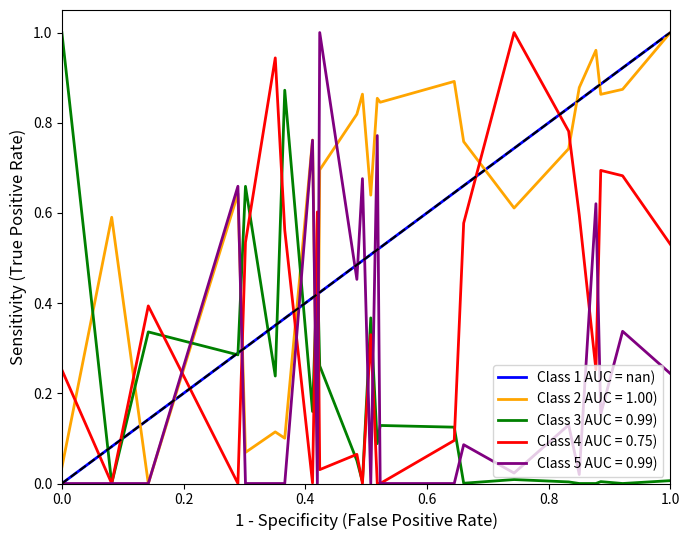

Does the chart display data point markers on the line(s)?

No